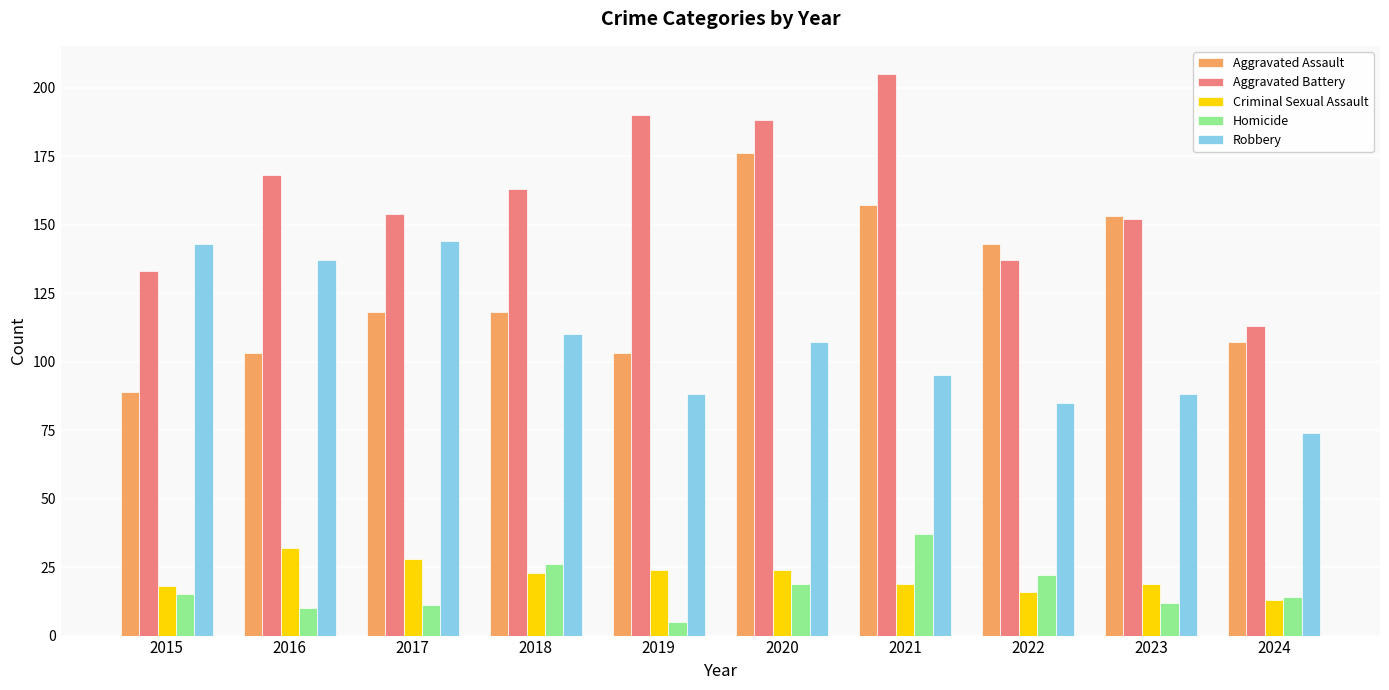

The value of Aggravated Assault at 2016 is 103. True or false?

True